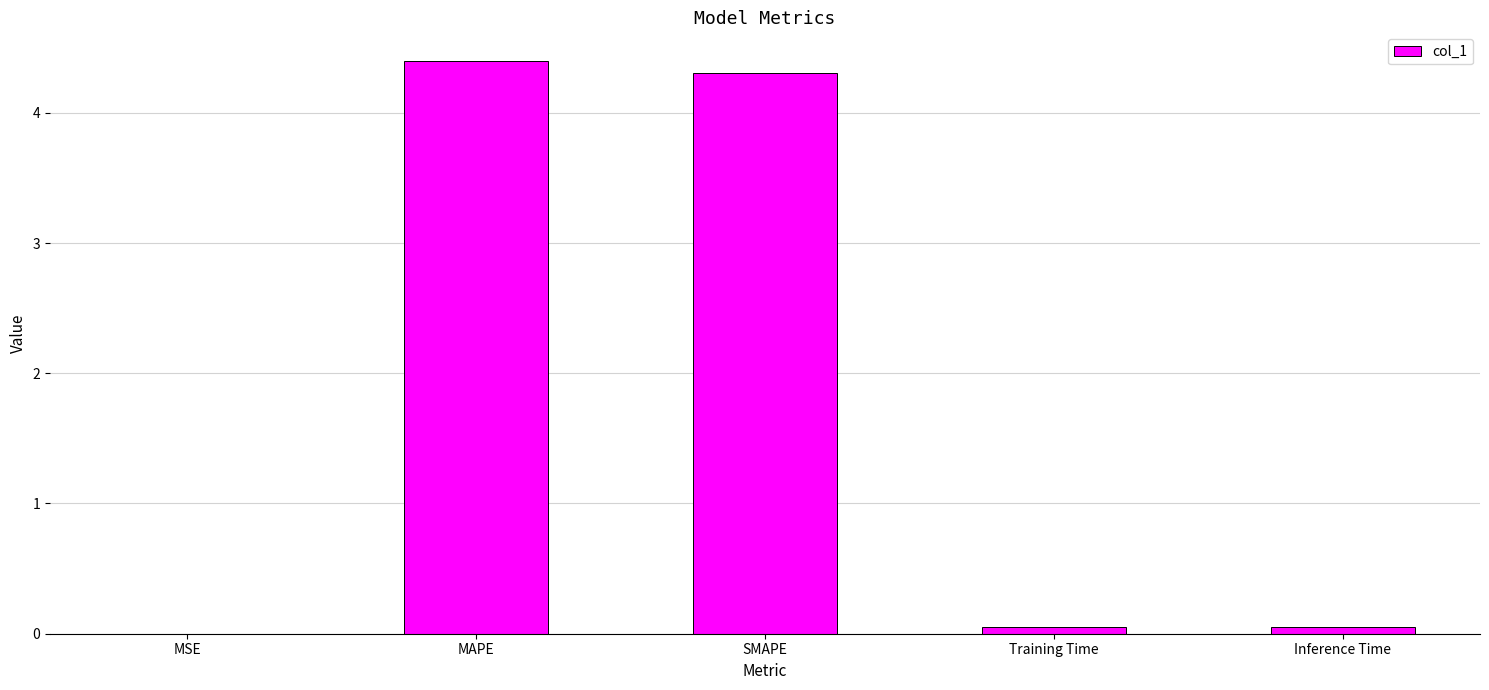

What is the sum of all values?

8.8